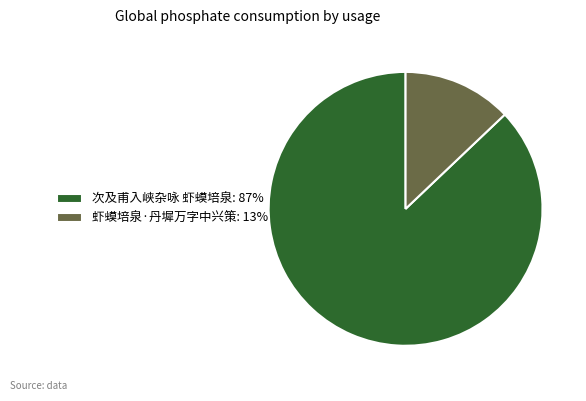

How many slices are in this pie chart?

2